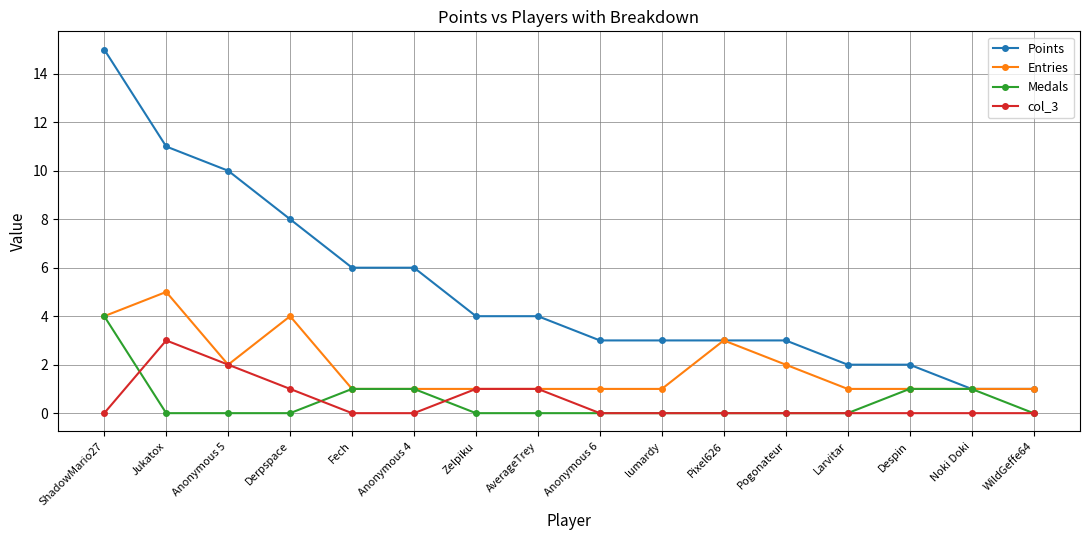

True or false: Medals has a value of 2 at Noki Doki.

False